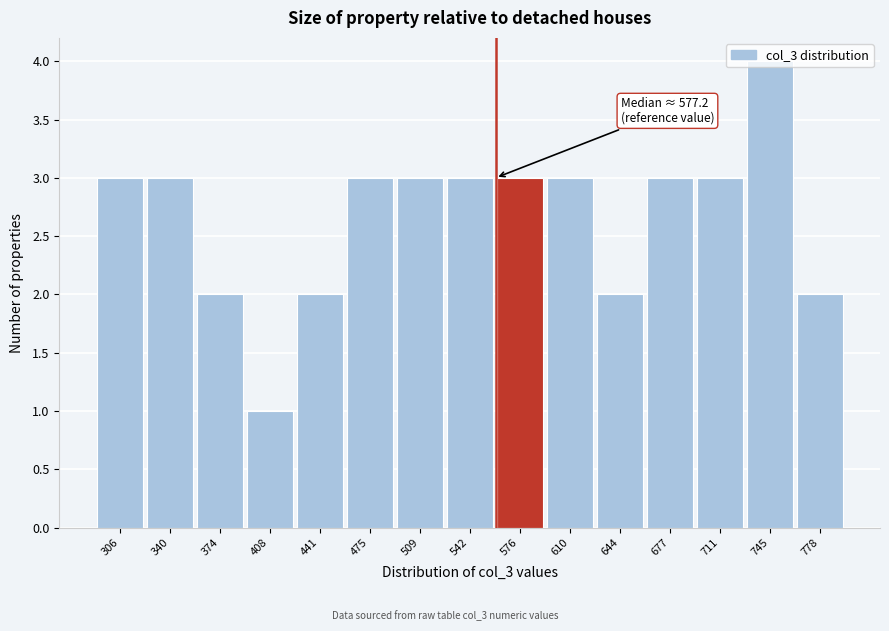

What is the approximate value at 610?

3